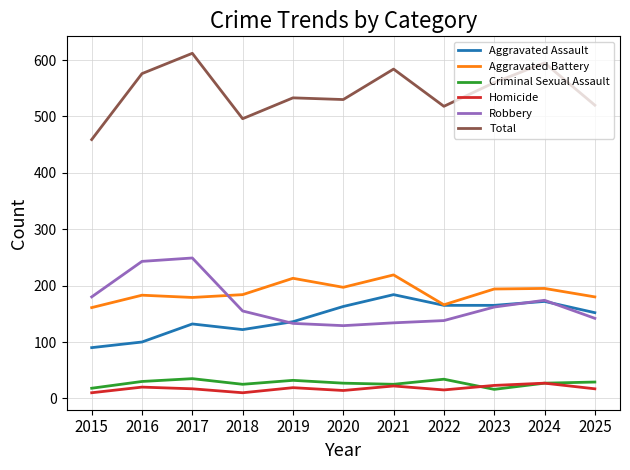

What is the minimum value for Robbery?

129